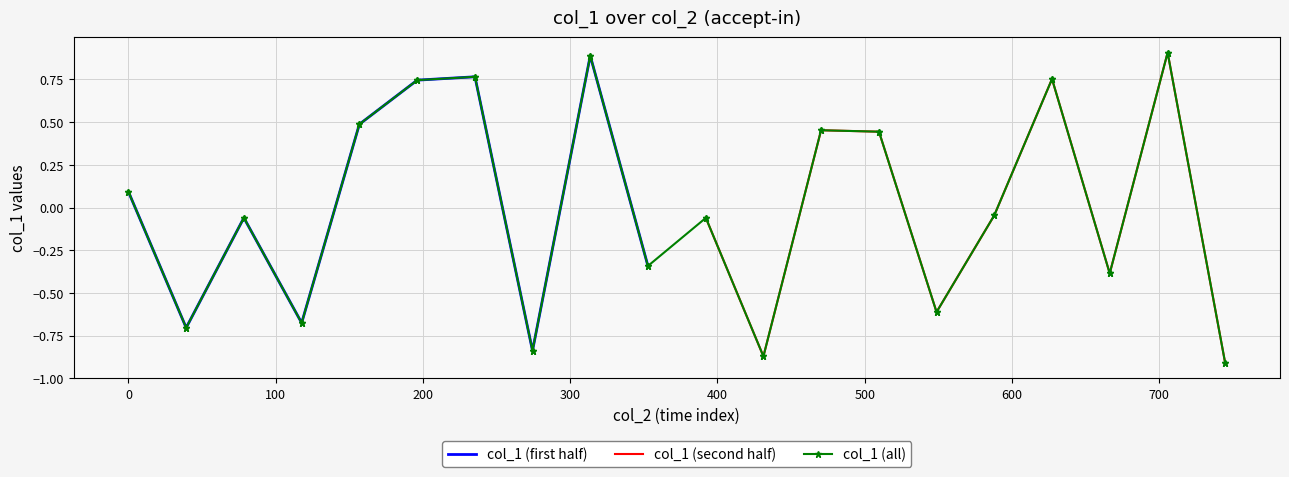

Reading right to left, what are all the values shown in this chart?

-0.9	-0.9	0.9	0.9	-0.4	-0.4	0.8	0.8	-0.0	-0.0	-0.6	-0.6	0.4	0.4	0.5	0.5	-0.9	-0.9	-0.1	-0.1	-0.3	-0.3	0.9	0.9	-0.8	-0.8	0.8	0.8	0.7	0.7	0.5	0.5	-0.7	-0.7	-0.1	-0.1	-0.7	-0.7	0.1	0.1